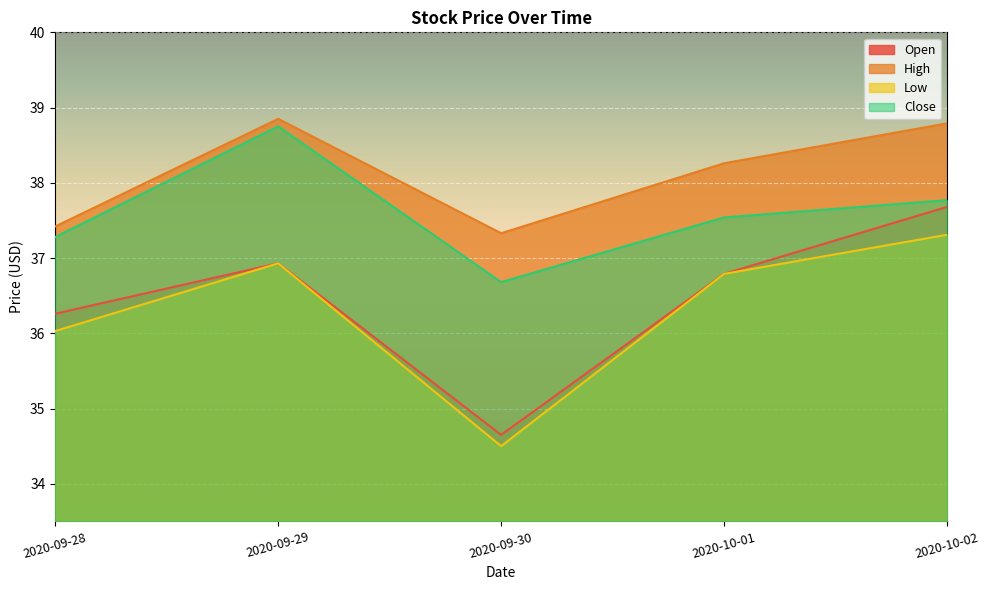

True or false: Close and Low intersect in this chart.

False